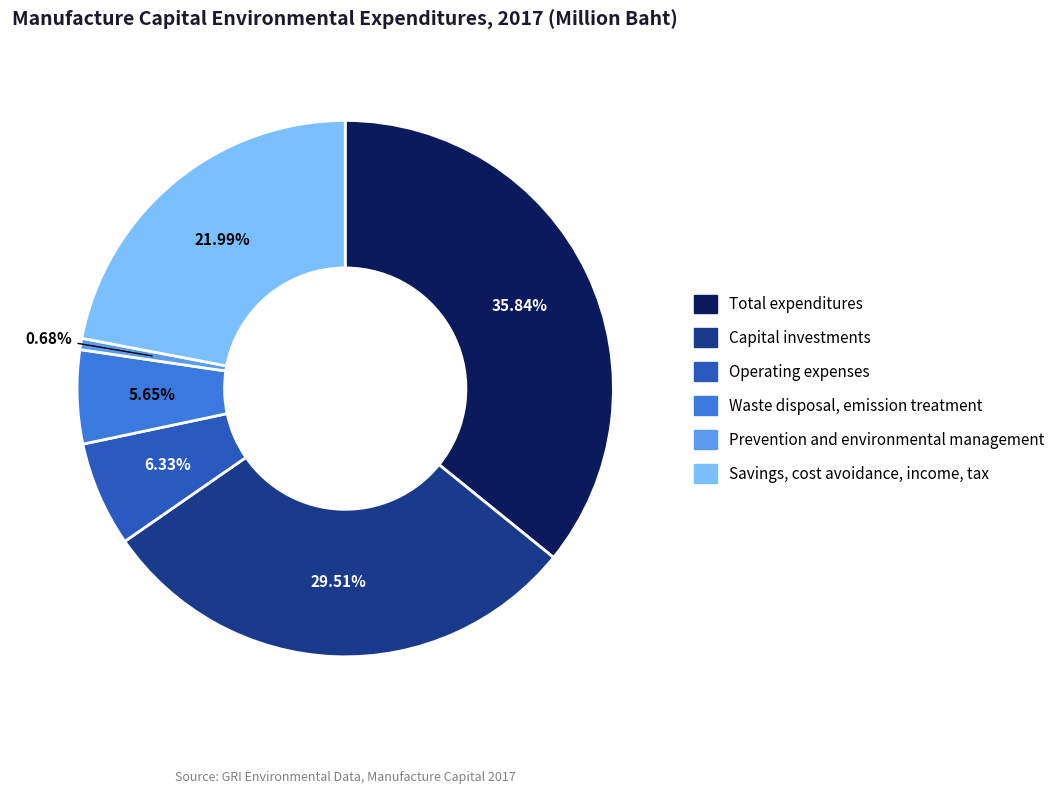

To the nearest percent, what percentage of the pie is Waste disposal, emission treatment?

6%